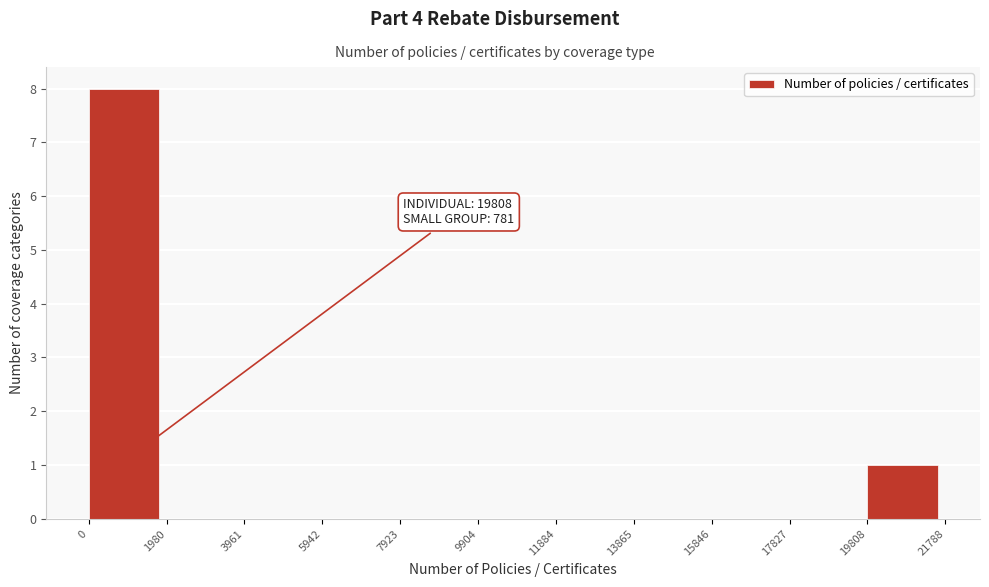

Which range on the x-axis has the tallest bar?

0 to 1980